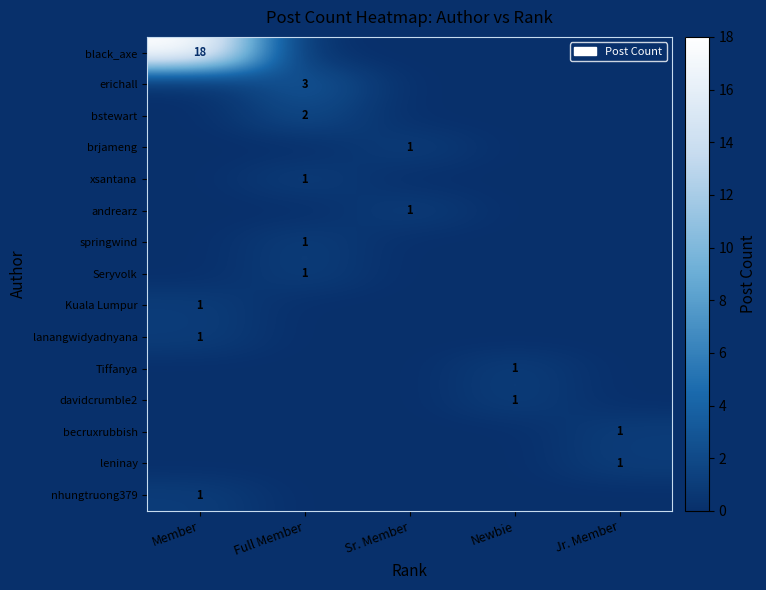

What is the difference between the maximum and minimum values in the andrearz series?

1